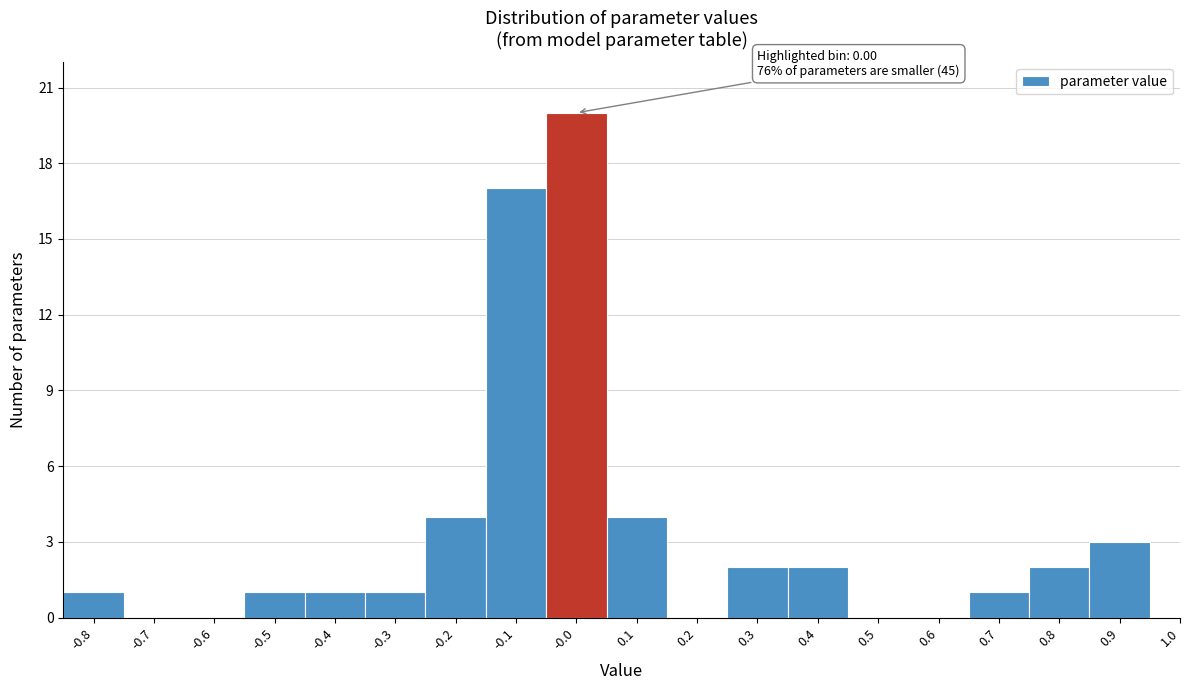

Reading left to right, list all the values displayed in this chart.

-0.8=1	-0.7=0	-0.6=0	-0.5=1	-0.4=1	-0.3=1	-0.2=4	-0.1=17	-0.0=20	0.1=4	0.2=0	0.3=2	0.4=2	0.5=0	0.6=0	0.7=1	0.8=2	0.9=3	1.0=0